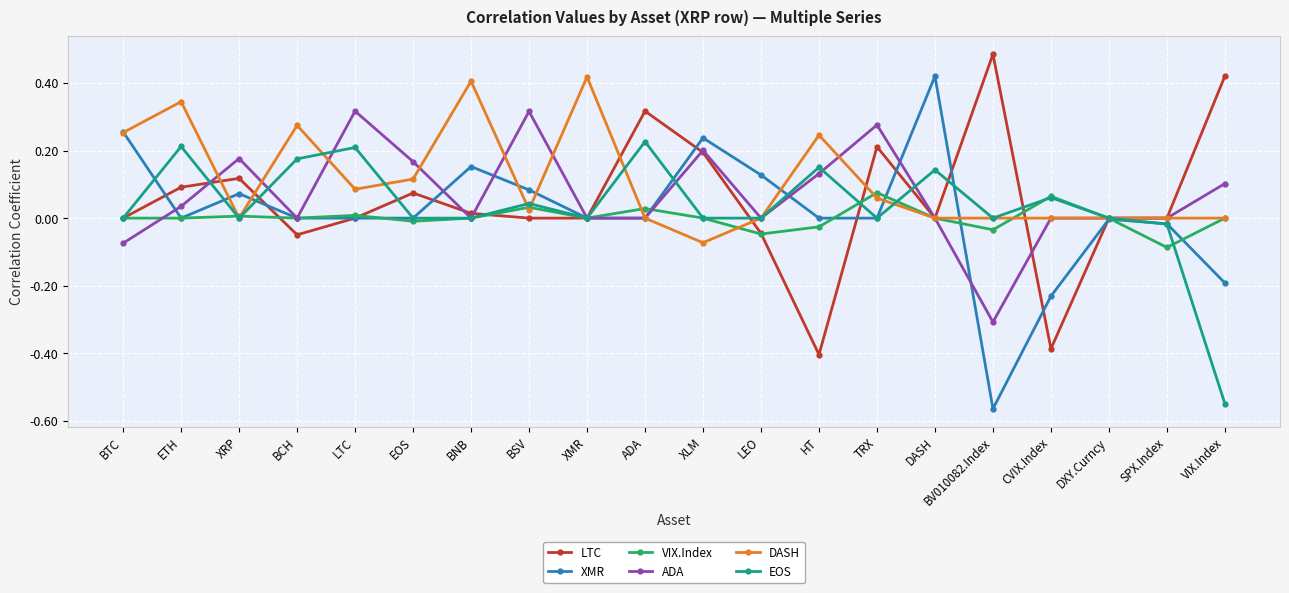

Which series has the widest spread of values?

XMR